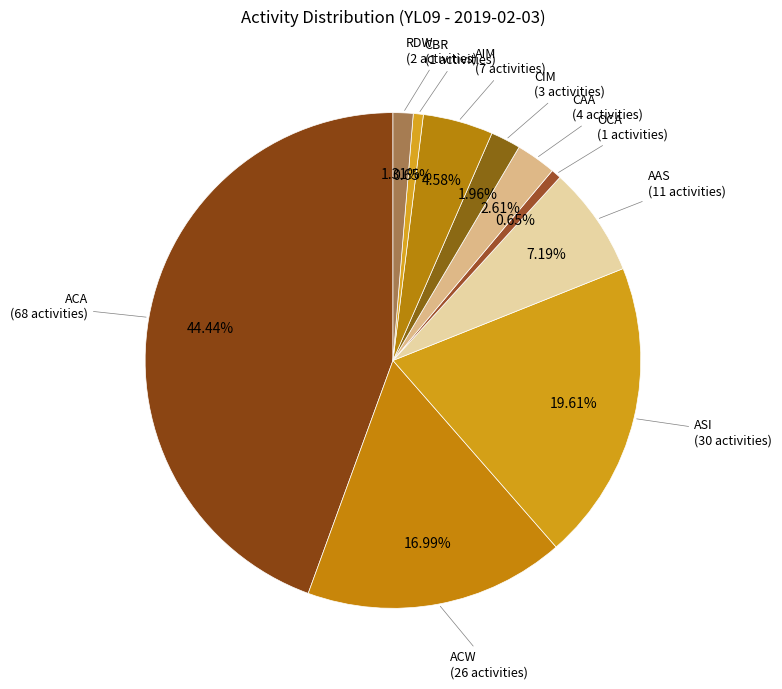

How many segments does this pie chart have?

10